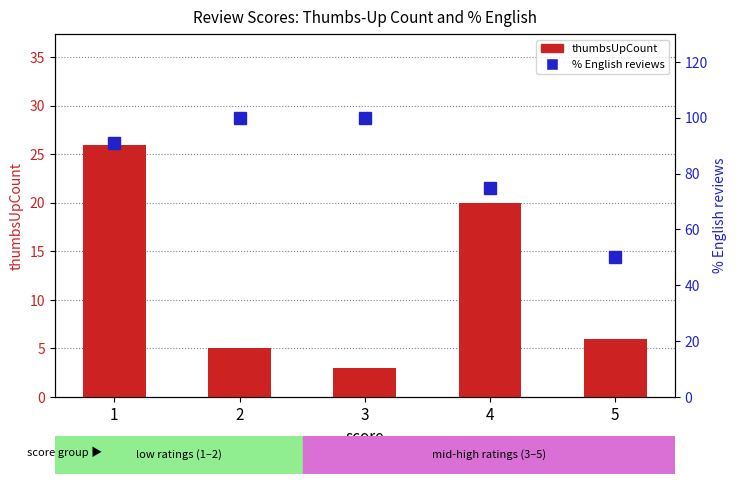

What is the difference between the highest and lowest values at 2?

95.0